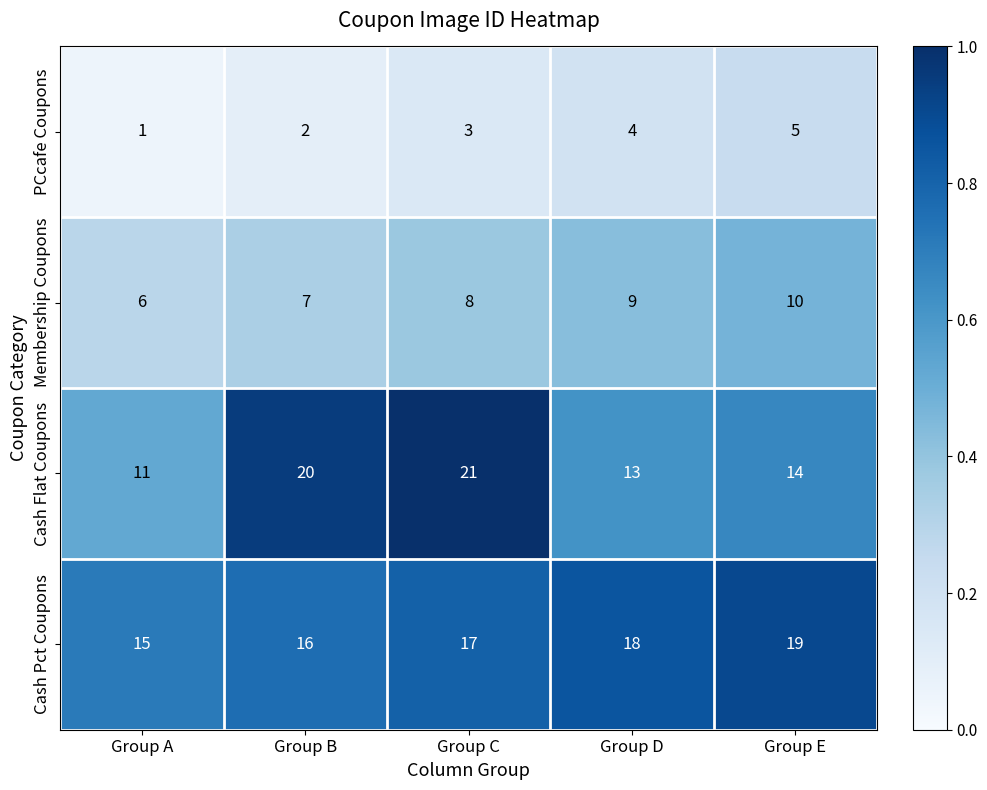

Which series changed the most between Group B and Group D?

Cash Flat Coupons